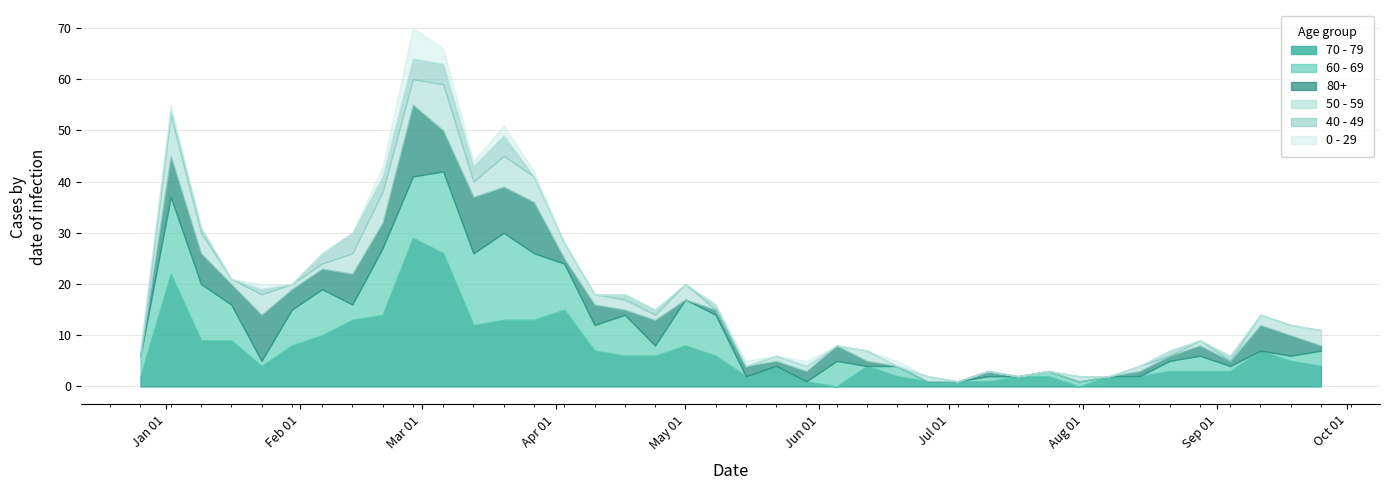

Between which two adjacent categories do 50 - 59 and 0 - 29 first intersect?

2022-12-26 and 2023-01-02